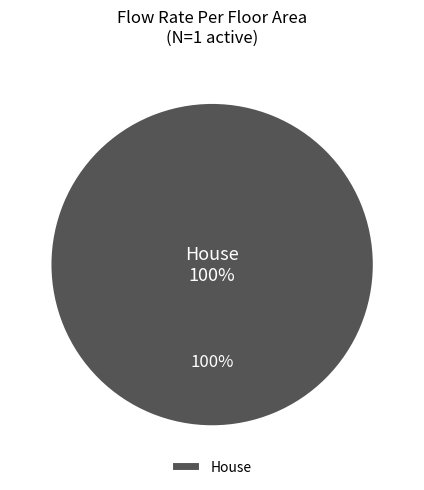

True or false: House accounts for 100% of the total.

True